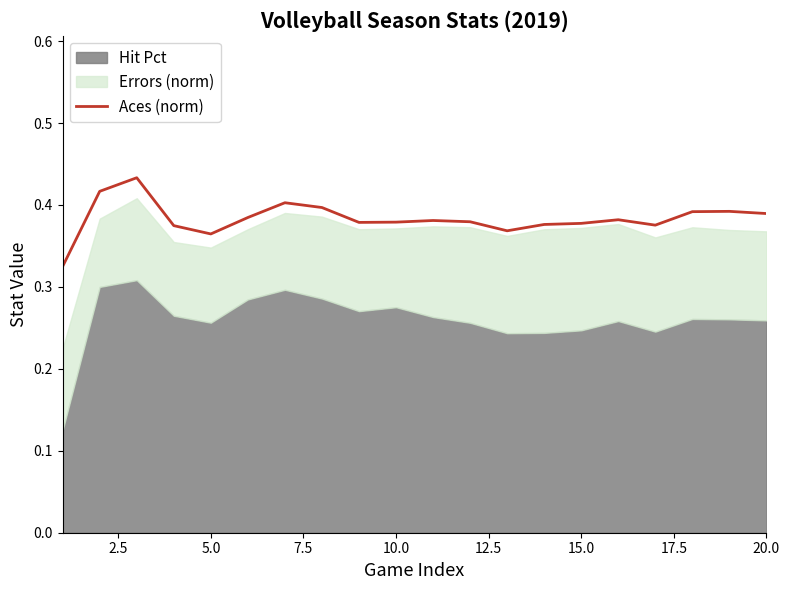

The value of Aces (norm) at 10.0 is 0.6. True or false?

False